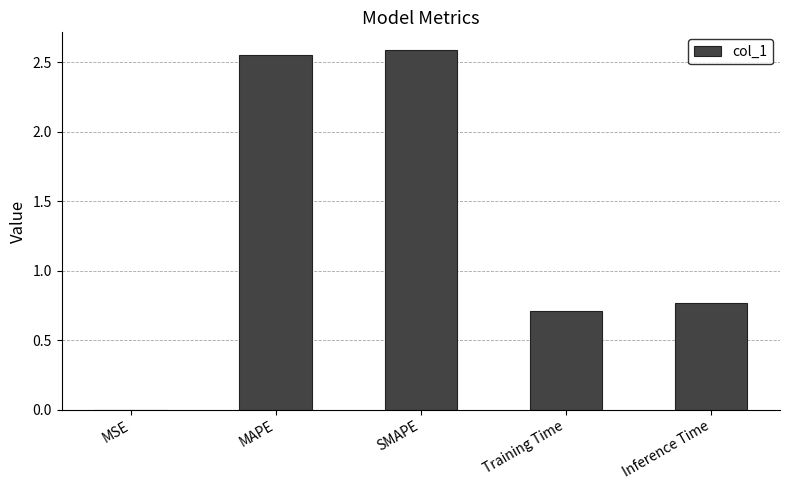

Which label corresponds to the largest value in the chart?

SMAPE